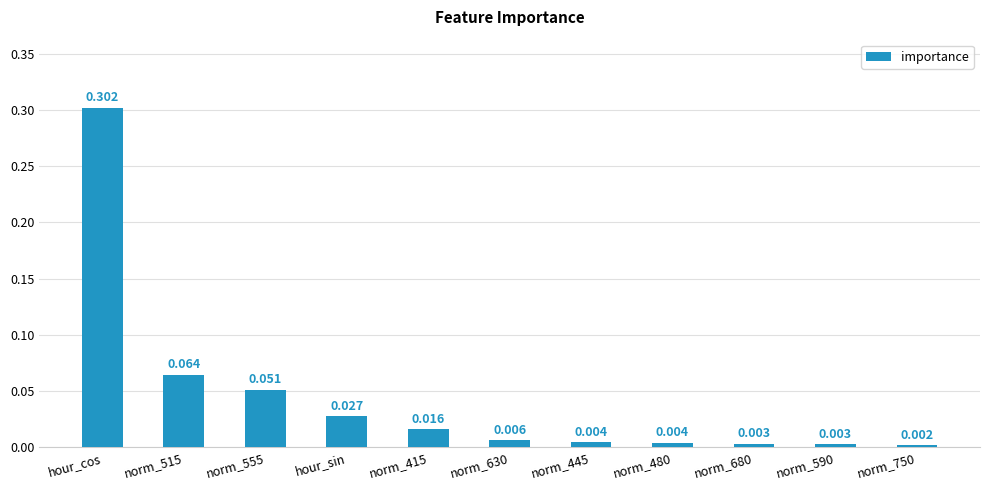

Which category has the highest value across all series?

hour_cos